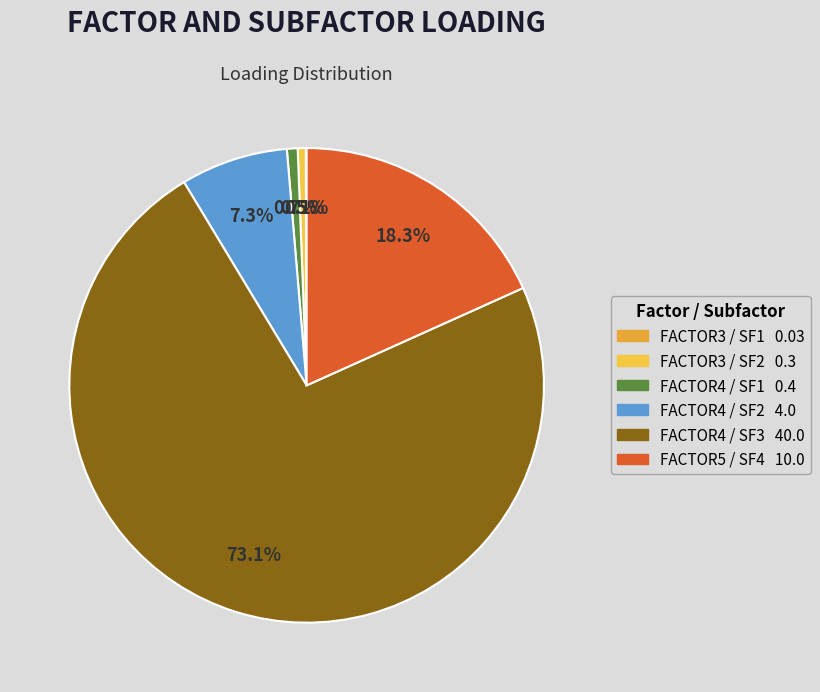

How many slices are in this pie chart?

6